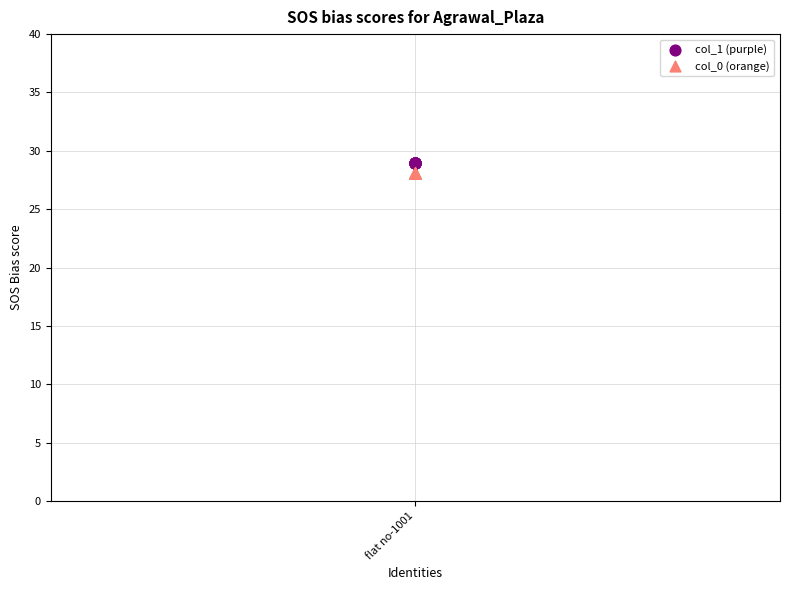

What are all the series names shown in the legend?

col_1 (purple), col_0 (orange)